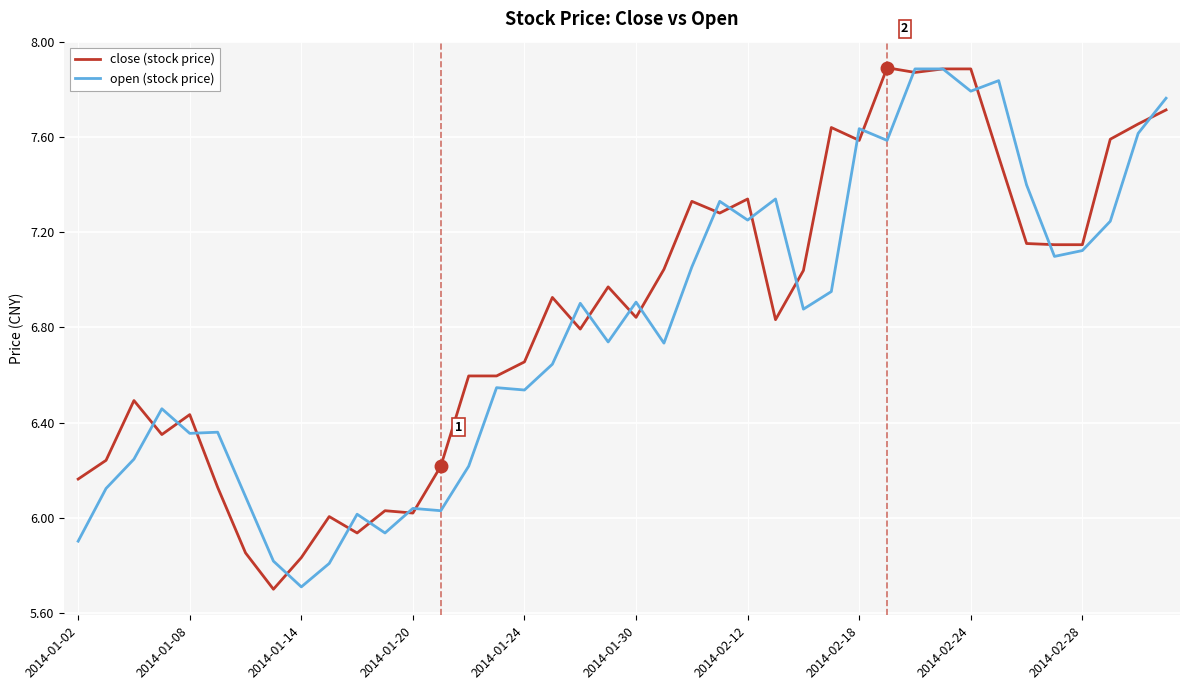

What is the difference between the second highest and minimum values in the close (stock price) series?

2.2